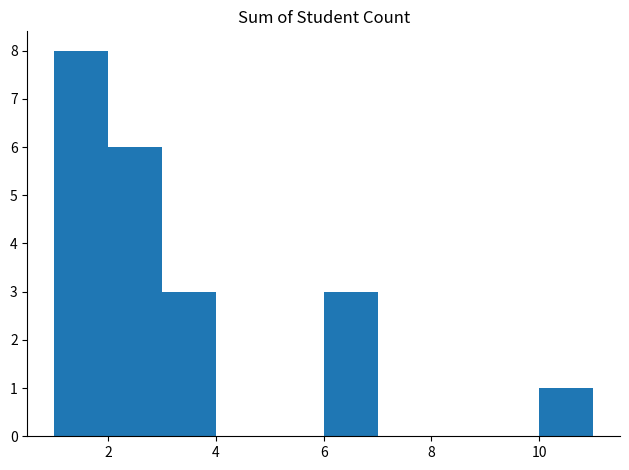

Which range on the x-axis has the tallest bar?

1 to 2